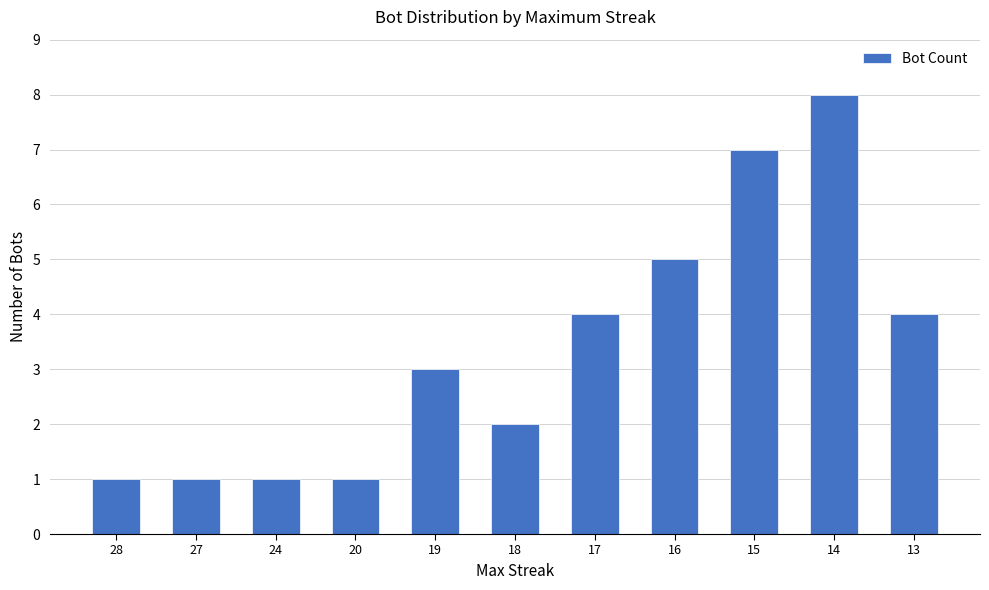

What is the average value?

3